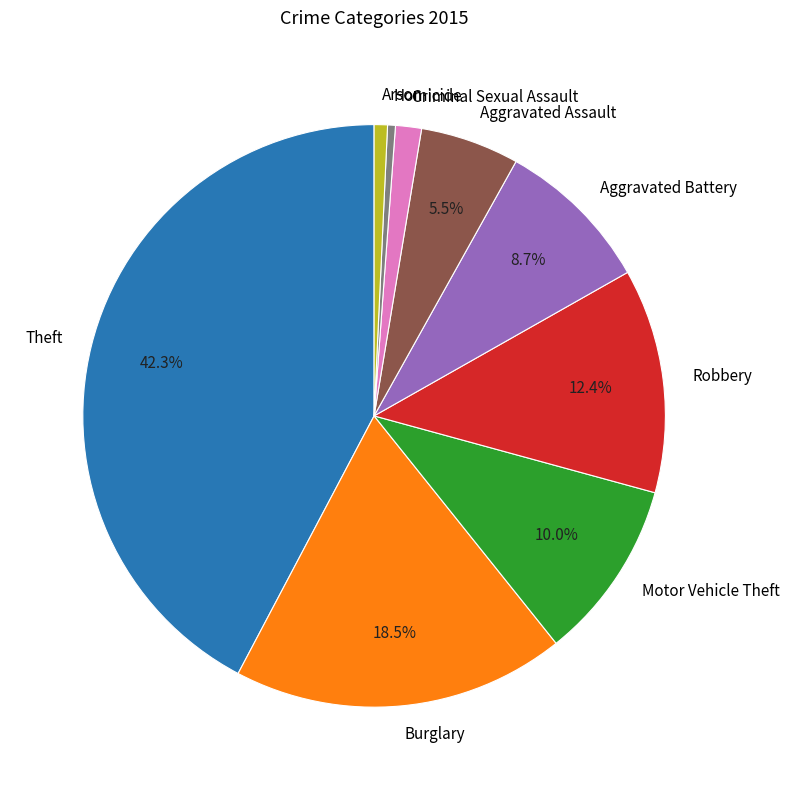

How many slices are in this pie chart?

9